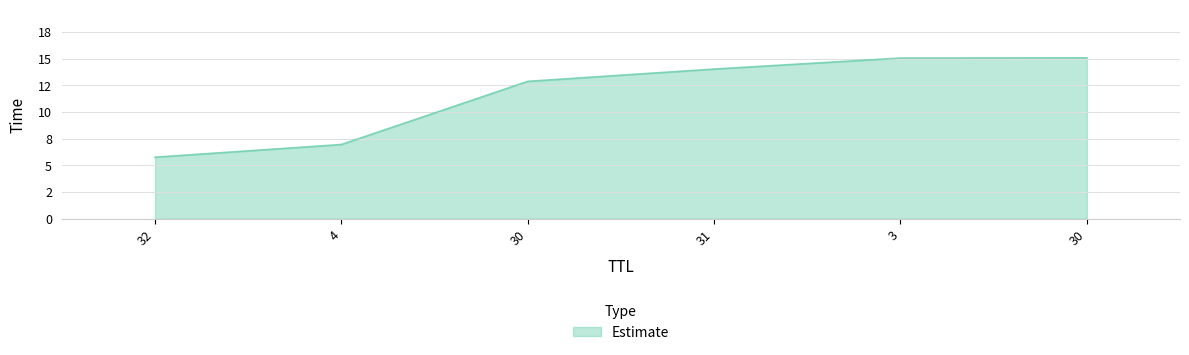

What is the label of the 2nd point from the left?

4